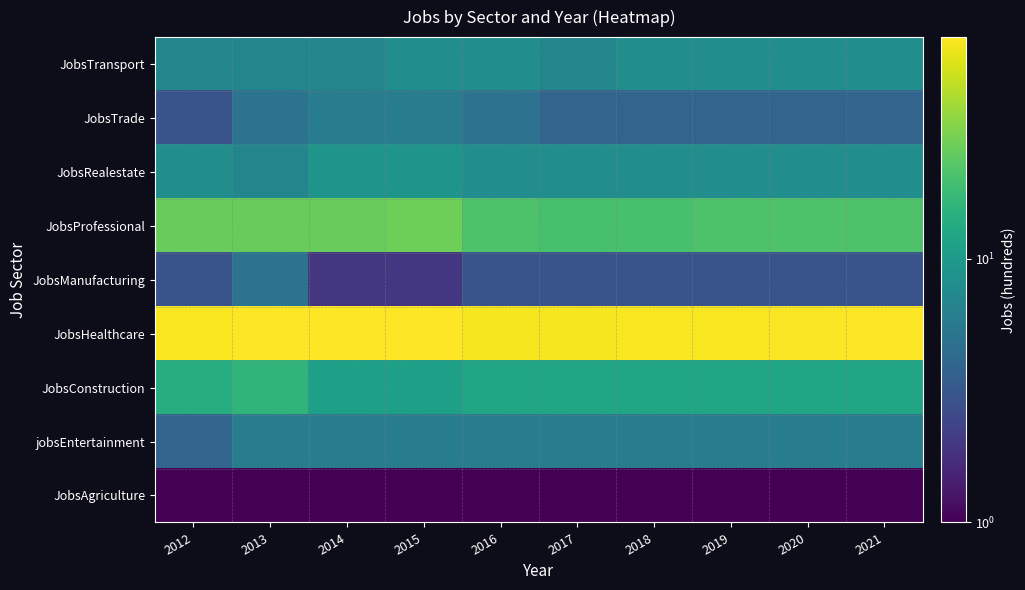

Which has a higher value, 2020 or 2012?

2020